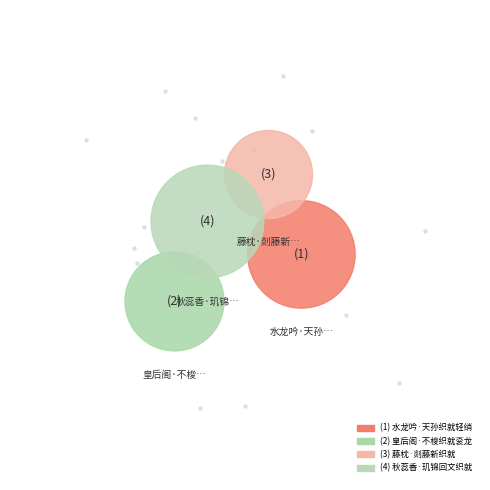

To the nearest percent, what is the difference between the largest and smallest slice percentages?

14%